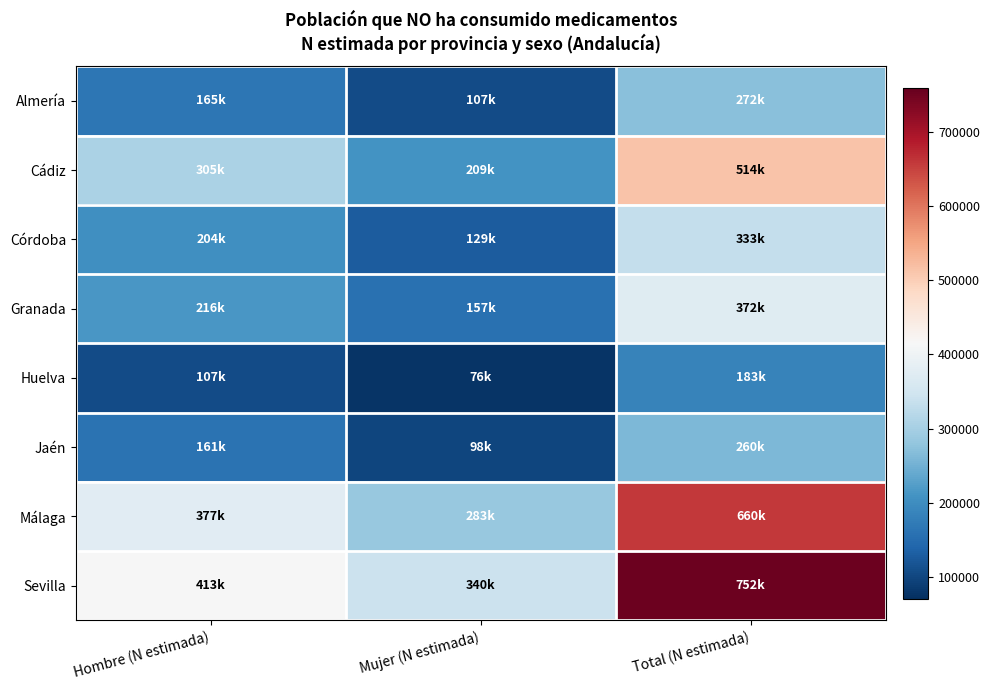

Reading right to left, transcribe all the data shown in this chart.

Almería: Total (N estimada)=272092	Mujer (N estimada)=107112	Hombre (N estimada)=164980
Cádiz: Total (N estimada)=514072	Mujer (N estimada)=209225	Hombre (N estimada)=304847
Córdoba: Total (N estimada)=333307	Mujer (N estimada)=129127	Hombre (N estimada)=204179
Granada: Total (N estimada)=372458	Mujer (N estimada)=156950	Hombre (N estimada)=215509
Huelva: Total (N estimada)=183408	Mujer (N estimada)=76066	Hombre (N estimada)=107342
Jaén: Total (N estimada)=259799	Mujer (N estimada)=98422	Hombre (N estimada)=161377
Málaga: Total (N estimada)=659802	Mujer (N estimada)=282979	Hombre (N estimada)=376823
Sevilla: Total (N estimada)=752445	Mujer (N estimada)=339841	Hombre (N estimada)=412604